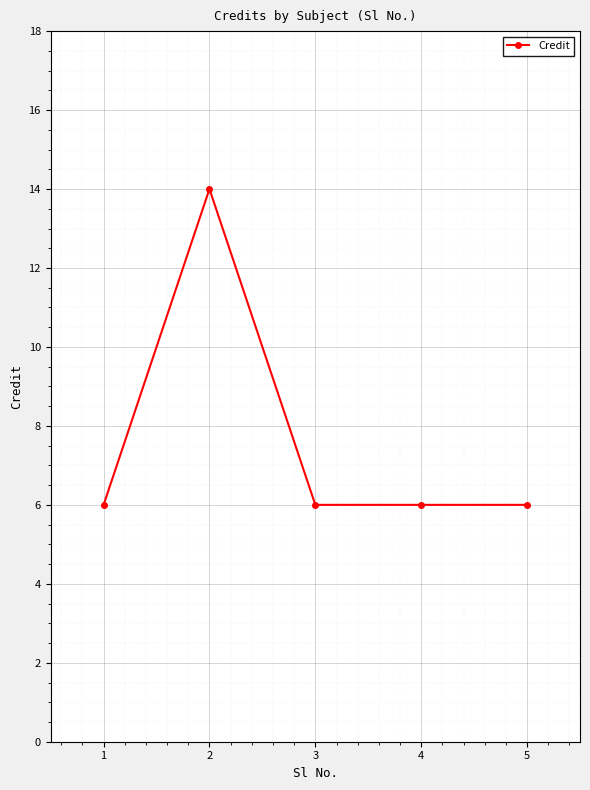

Reading right to left, list all the values displayed in this chart.

5=6	4=6	3=6	2=14	1=6